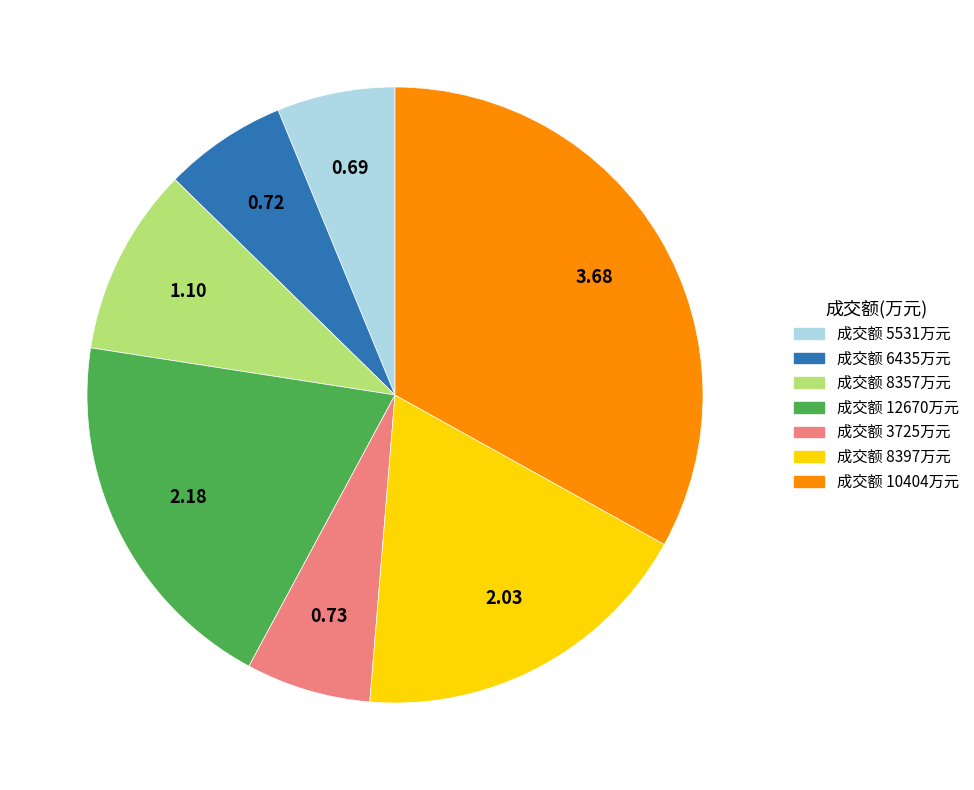

Is there any slice that represents more than half of the pie?

No